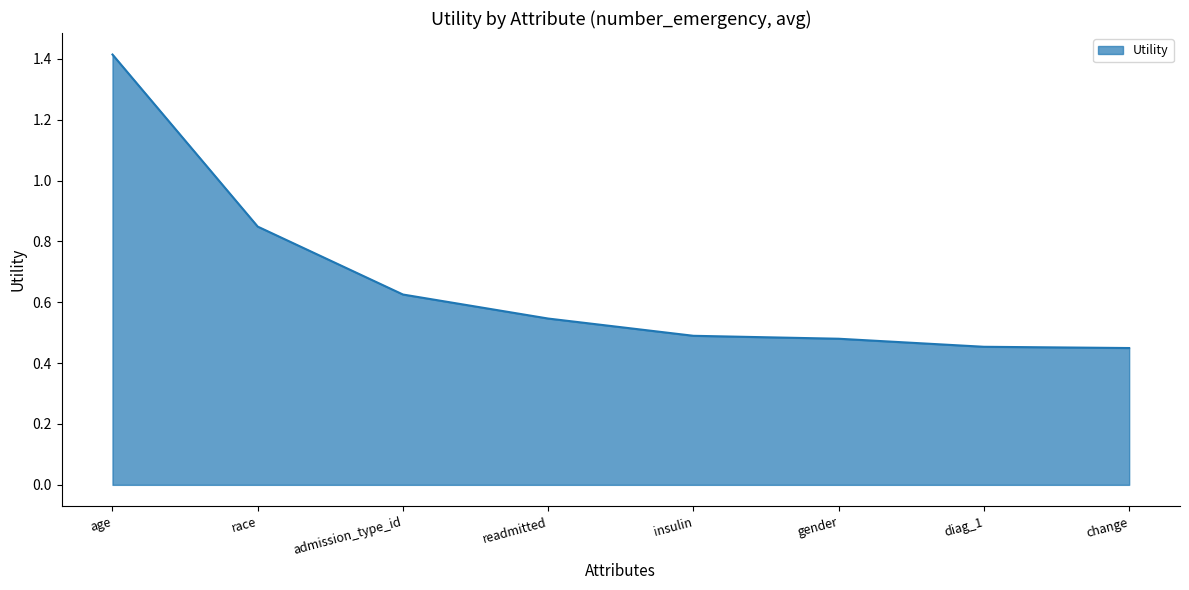

At which category does the chart reach its peak across all series?

age